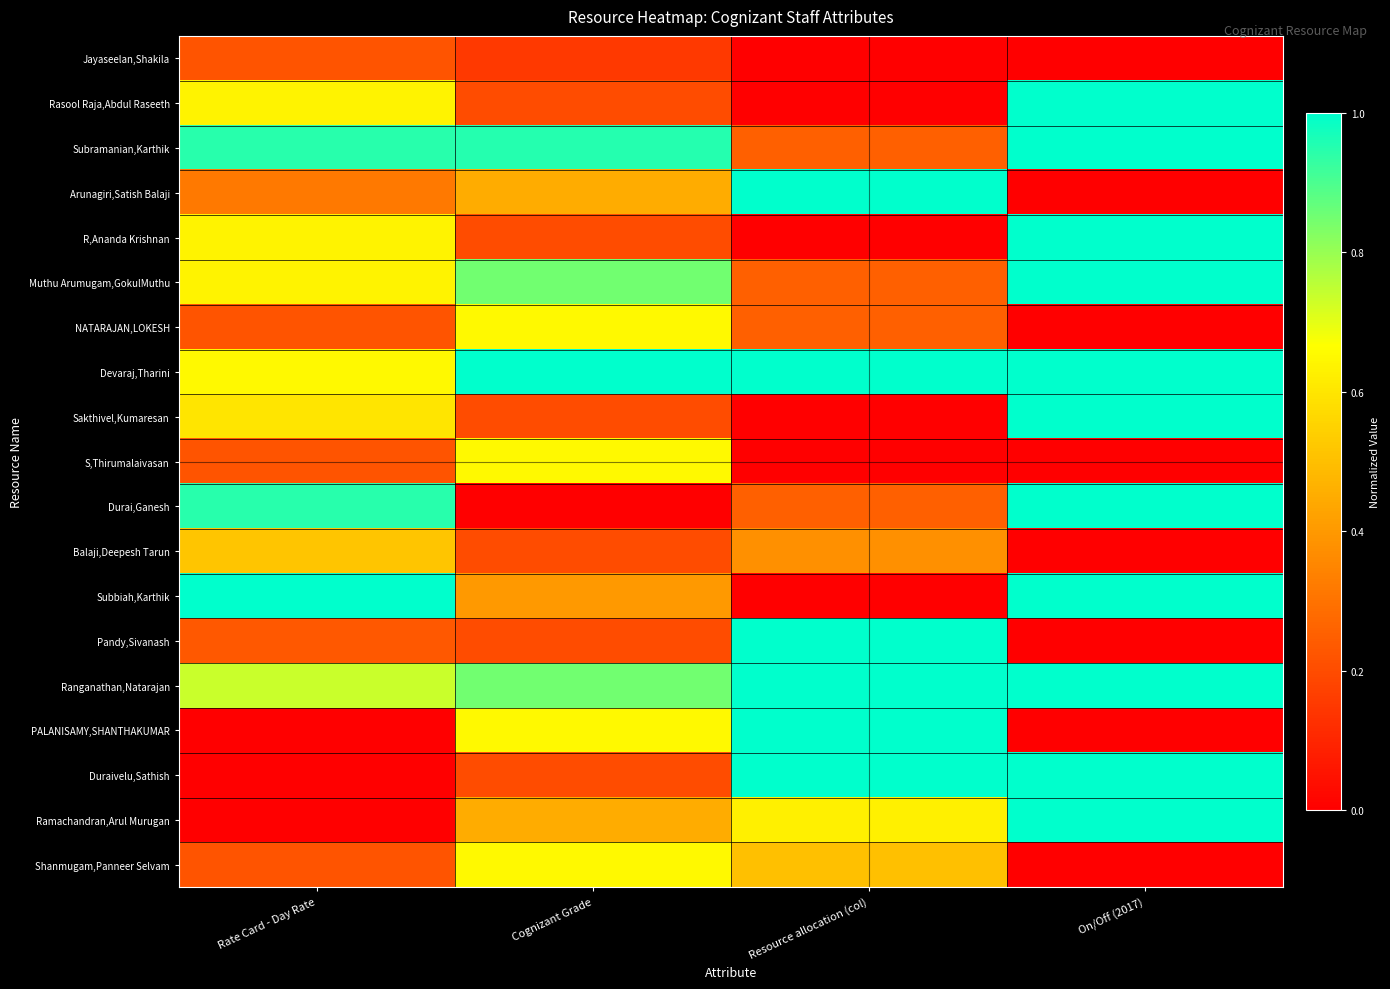

Reading left to right, transcribe all the data shown in this chart.

Jayaseelan,Shakila: Rate Card - Day Rate=0.2	Cognizant Grade=0.1	Resource allocation (col)=0.0	On/Off (2017)=0.0
Rasool Raja,Abdul Raseeth: Rate Card - Day Rate=0.6	Cognizant Grade=0.2	Resource allocation (col)=0.0	On/Off (2017)=1.0
Subramanian,Karthik: Rate Card - Day Rate=0.9	Cognizant Grade=0.9	Resource allocation (col)=0.2	On/Off (2017)=1.0
Arunagiri,Satish Balaji: Rate Card - Day Rate=0.3	Cognizant Grade=0.5	Resource allocation (col)=1.0	On/Off (2017)=0.0
R,Ananda Krishnan: Rate Card - Day Rate=0.6	Cognizant Grade=0.2	Resource allocation (col)=0.0	On/Off (2017)=1.0
Muthu Arumugam,GokulMuthu: Rate Card - Day Rate=0.6	Cognizant Grade=0.8	Resource allocation (col)=0.2	On/Off (2017)=1.0
NATARAJAN,LOKESH: Rate Card - Day Rate=0.2	Cognizant Grade=0.7	Resource allocation (col)=0.2	On/Off (2017)=0.0
Devaraj,Tharini: Rate Card - Day Rate=0.6	Cognizant Grade=1.0	Resource allocation (col)=1.0	On/Off (2017)=1.0
Sakthivel,Kumaresan: Rate Card - Day Rate=0.6	Cognizant Grade=0.2	Resource allocation (col)=0.0	On/Off (2017)=1.0
S,Thirumalaivasan: Rate Card - Day Rate=0.2	Cognizant Grade=0.7	Resource allocation (col)=0.0	On/Off (2017)=0.0
Durai,Ganesh: Rate Card - Day Rate=0.9	Cognizant Grade=0.0	Resource allocation (col)=0.2	On/Off (2017)=1.0
Balaji,Deepesh Tarun: Rate Card - Day Rate=0.5	Cognizant Grade=0.2	Resource allocation (col)=0.4	On/Off (2017)=0.0
Subbiah,Karthik: Rate Card - Day Rate=1.0	Cognizant Grade=0.4	Resource allocation (col)=0.0	On/Off (2017)=1.0
Pandy,Sivanash: Rate Card - Day Rate=0.2	Cognizant Grade=0.2	Resource allocation (col)=1.0	On/Off (2017)=0.0
Ranganathan,Natarajan: Rate Card - Day Rate=0.7	Cognizant Grade=0.8	Resource allocation (col)=1.0	On/Off (2017)=1.0
PALANISAMY,SHANTHAKUMAR: Rate Card - Day Rate=0.0	Cognizant Grade=0.7	Resource allocation (col)=1.0	On/Off (2017)=0.0
Duraivelu,Sathish: Rate Card - Day Rate=0.0	Cognizant Grade=0.2	Resource allocation (col)=1.0	On/Off (2017)=1.0
Ramachandran,Arul Murugan: Rate Card - Day Rate=0.0	Cognizant Grade=0.5	Resource allocation (col)=0.6	On/Off (2017)=1.0
Shanmugam,Panneer Selvam: Rate Card - Day Rate=0.2	Cognizant Grade=0.7	Resource allocation (col)=0.5	On/Off (2017)=0.0